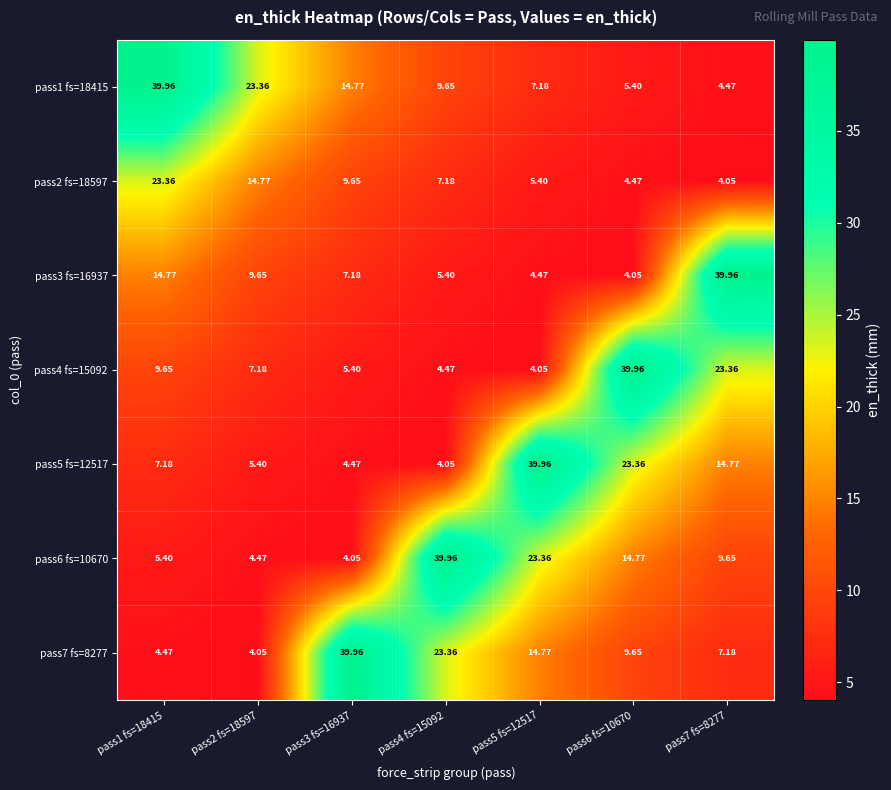

How many values in the pass5 fs=12517 series are below 7?

3